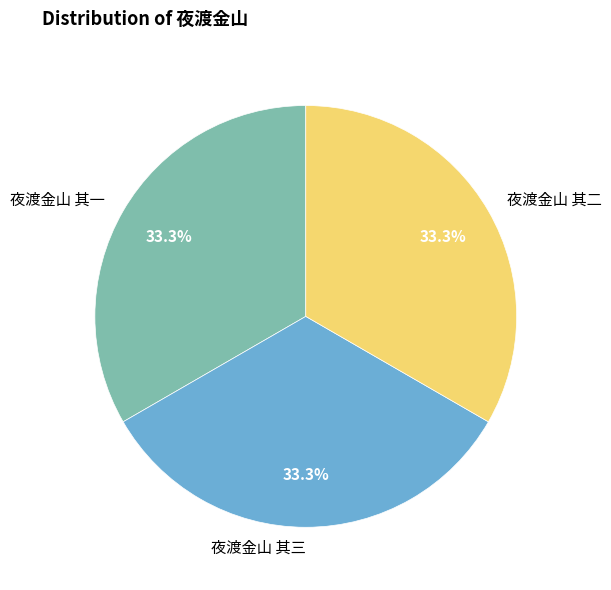

To the nearest percent, what percentage of the pie is 夜渡金山 其三?

33%